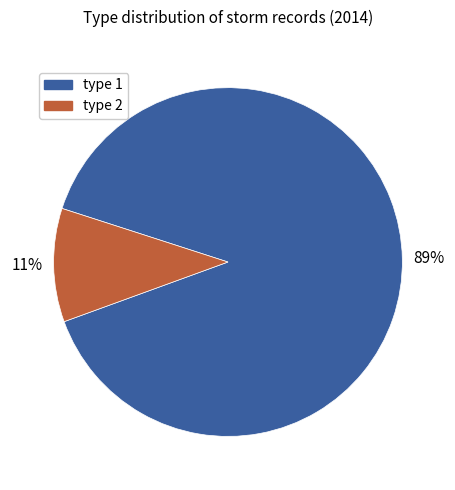

What percentage is the type 1 slice, to the nearest percent?

89%